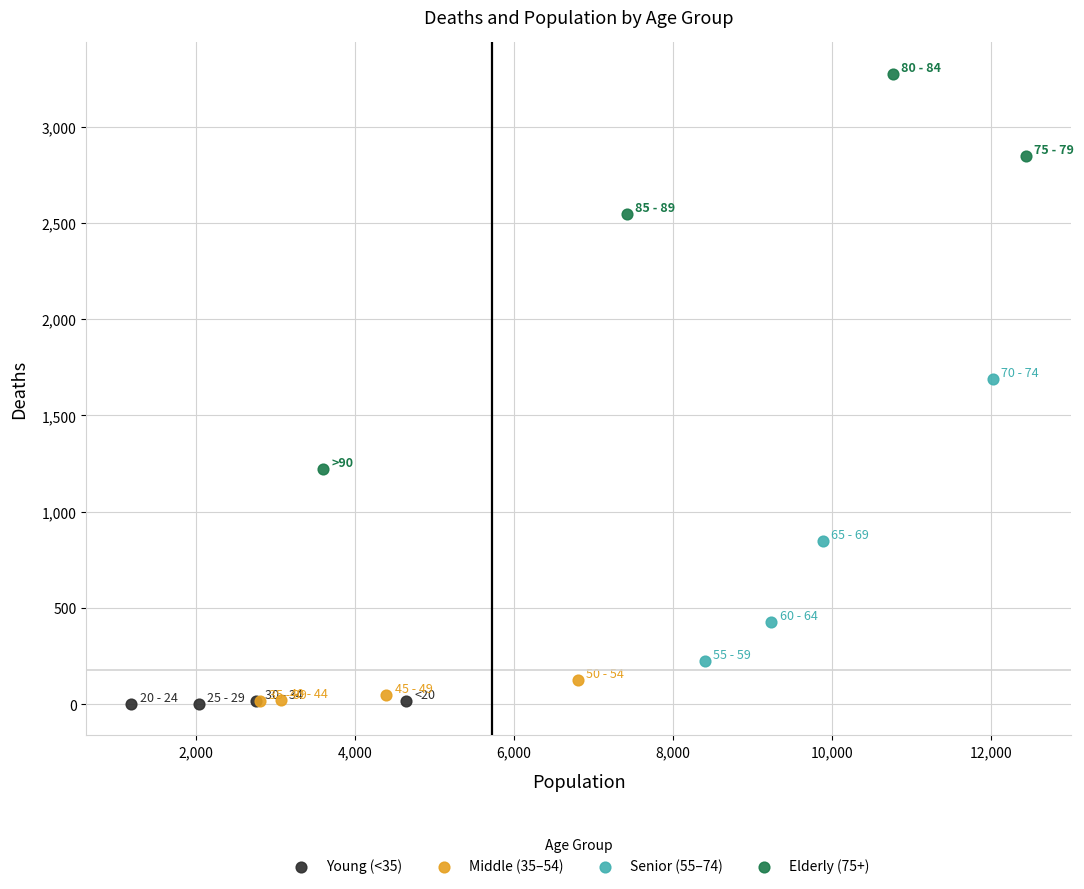

Which series reaches the maximum Y coordinate?

Elderly (75+)